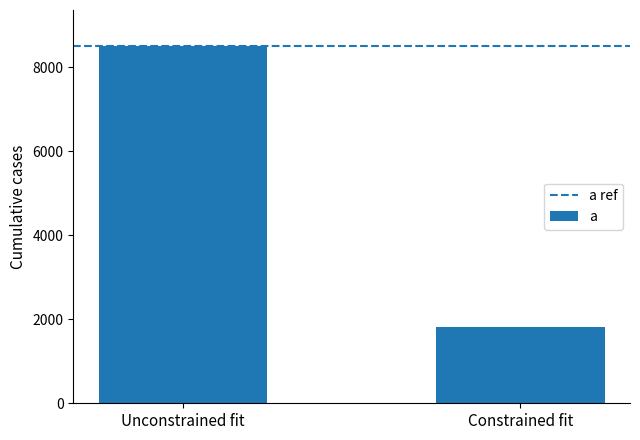

What is the sum of the values at Unconstrained fit and Constrained fit?

10320